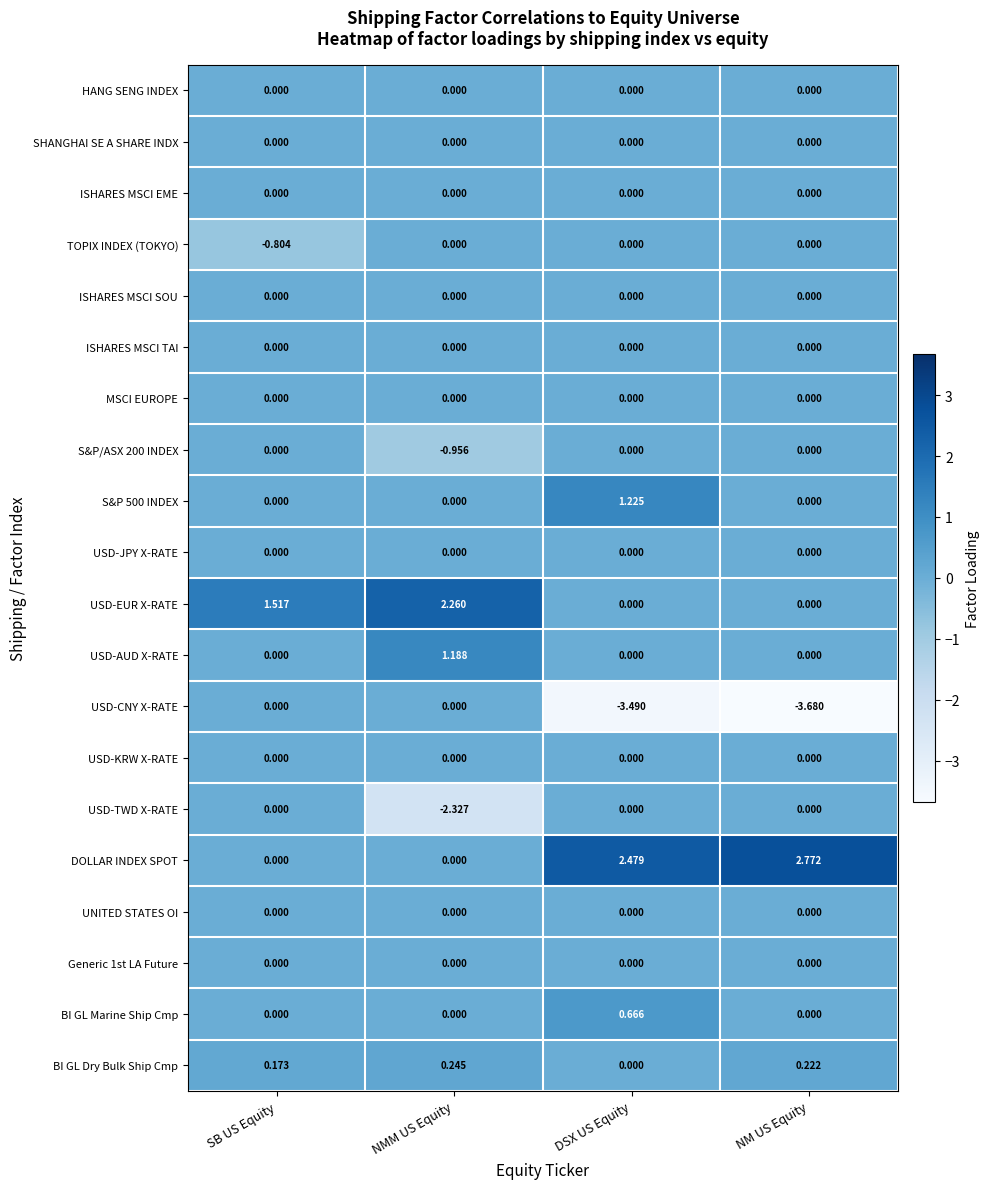

Which series has the largest total across all categories?

DOLLAR INDEX SPOT